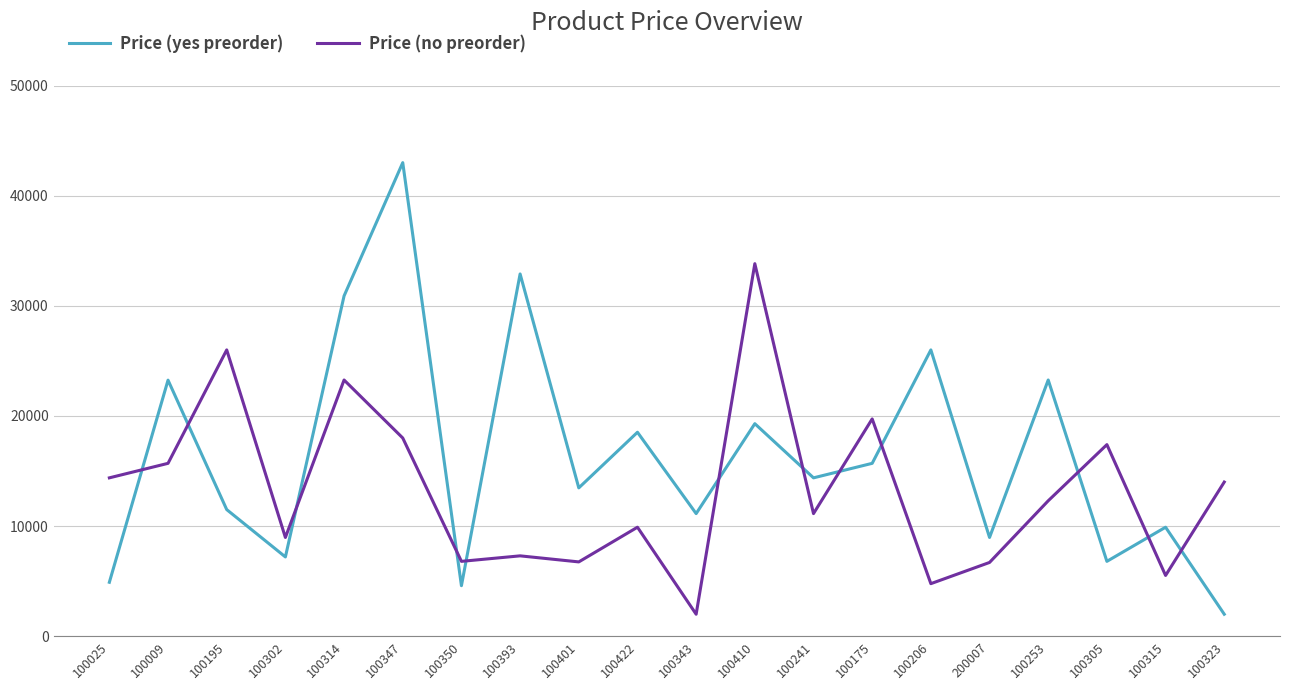

The value of Price (yes preorder) at 100422 is 9957. True or false?

False